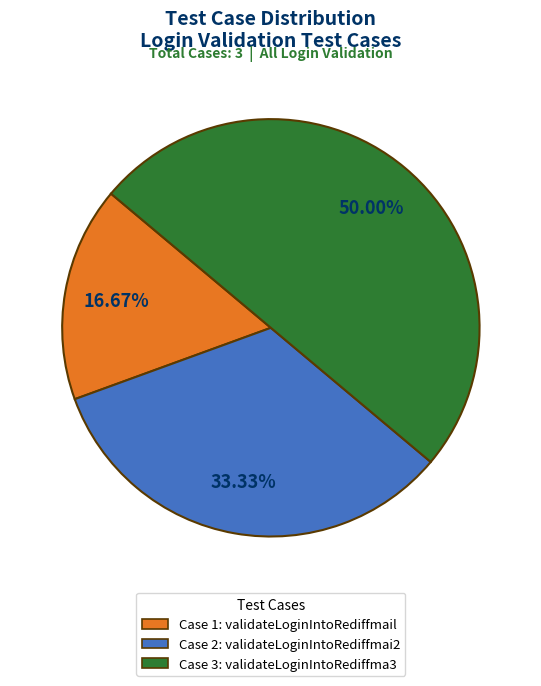

Rank the categories by value from lowest to highest.

Case 1: validateLoginIntoRediffmail, Case 2: validateLoginIntoRediffmai2, Case 3: validateLoginIntoRediffma3